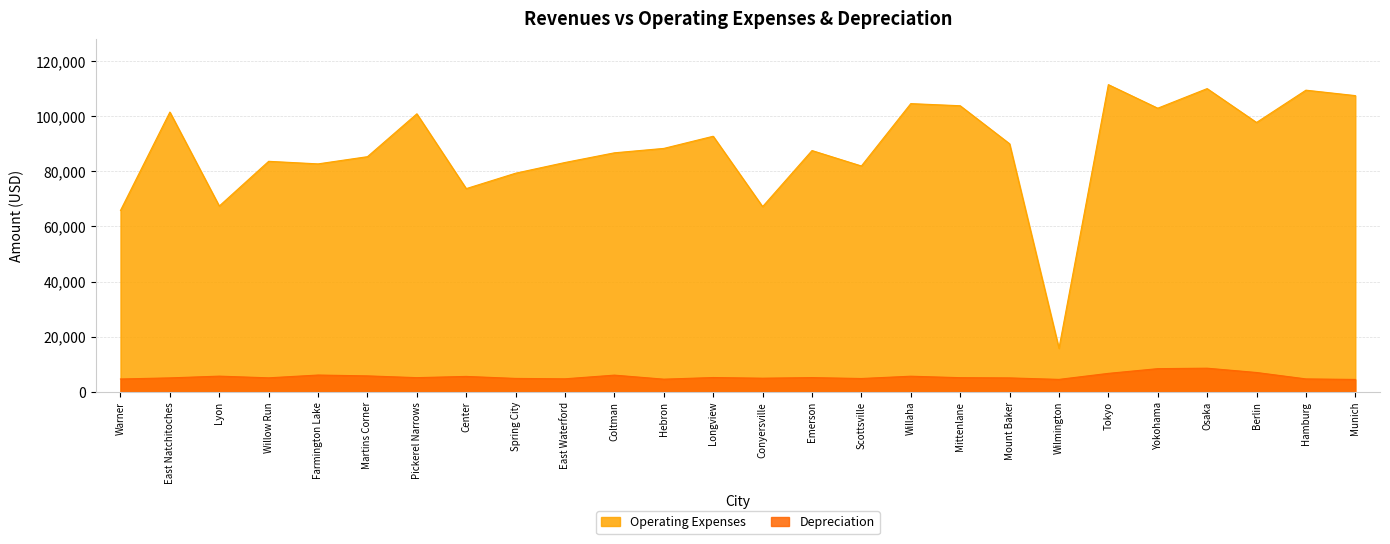

Reading left to right, what are all the values shown in this chart?

Operating Expenses: Warner=65792	East Natchitoches=101465	Lyon=67388	Willow Run=83606	Farmington Lake=82675	Martins Corner=85288	Pickerel Narrows=100834	Center=73705	Spring City=79297	East Waterford=83178	Coltman=86688	Hebron=88286	Longview=92698	Conyersville=67175	Emerson=87513	Scottsville=81912	Willaha=104528	Mittenlane=103757	Mount Baker=89974	Wilmington=15789	Tokyo=111416	Yokohama=102870	Osaka=109975	Berlin=97692	Hamburg=109405	Munich=107434
Depreciation: Warner=4667	East Natchitoches=5068	Lyon=5700	Willow Run=5089	Farmington Lake=6100	Martins Corner=5795	Pickerel Narrows=5153	Center=5599	Spring City=4872	East Waterford=4734	Coltman=6066	Hebron=4604	Longview=5195	Conyersville=4956	Emerson=5168	Scottsville=4842	Willaha=5673	Mittenlane=5144	Mount Baker=5062	Wilmington=4522	Tokyo=6705	Yokohama=8416	Osaka=8581	Berlin=7023	Hamburg=4698	Munich=4505